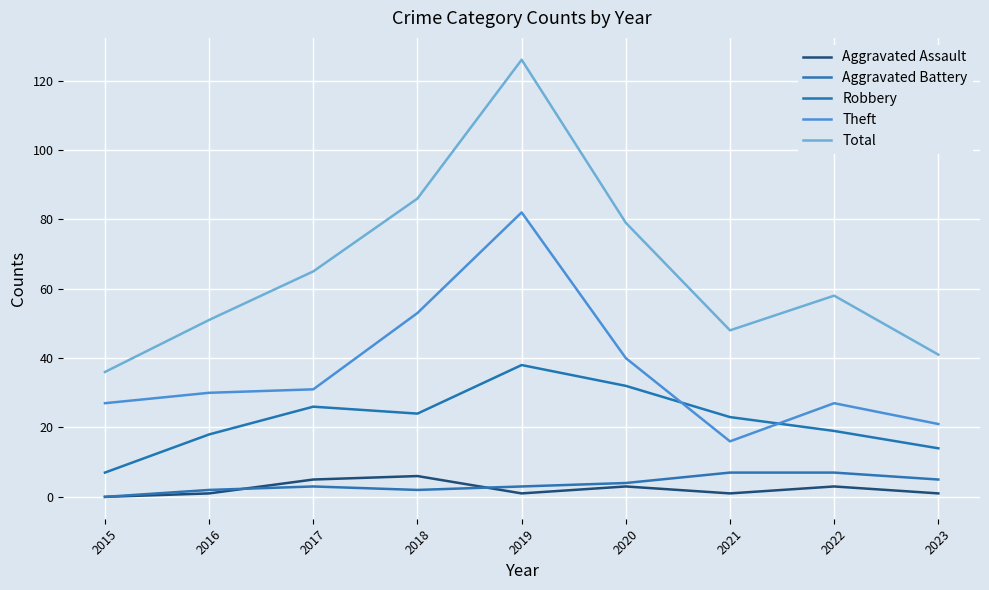

Does the chart have visible grid lines?

Yes